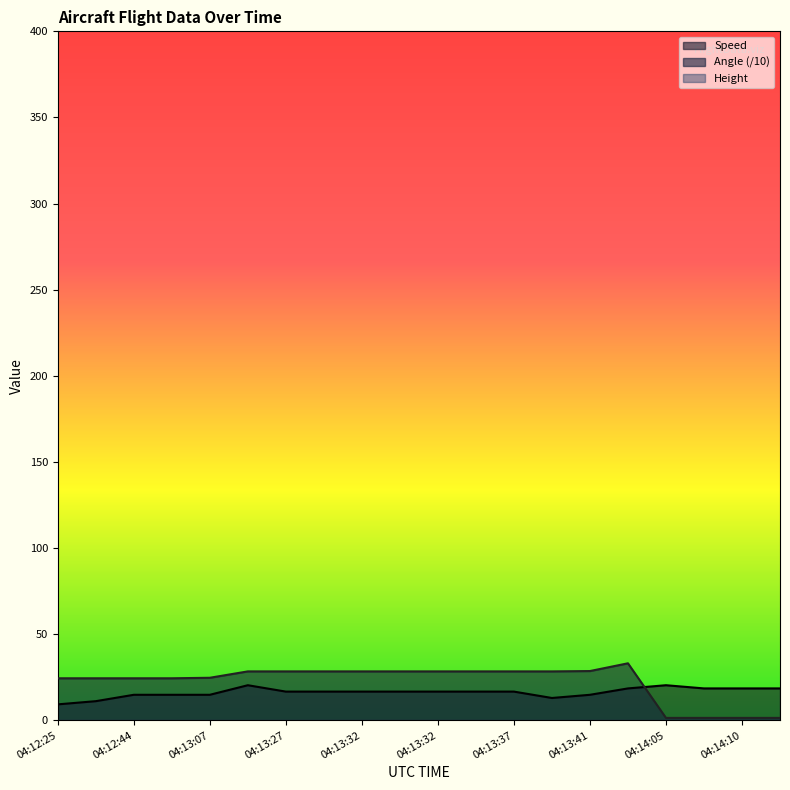

How many categories are shown in the chart?

20